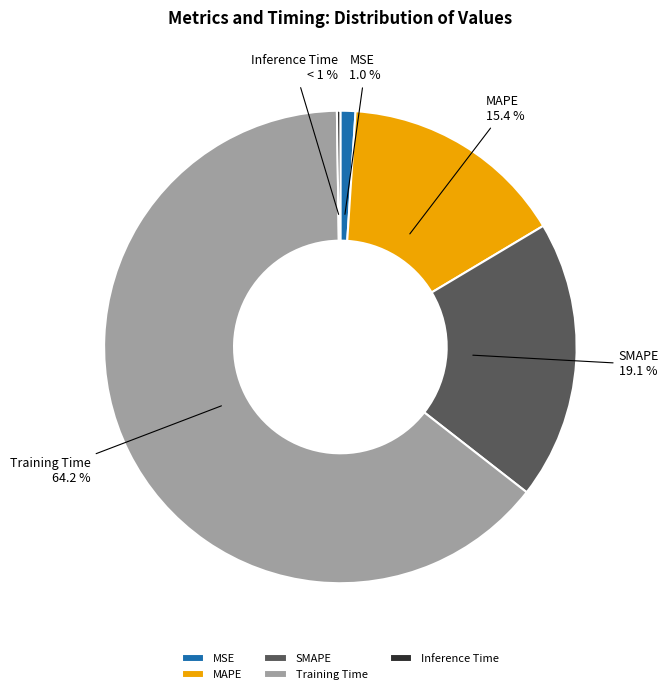

Is it true that MAPE is 15% of the pie?

True